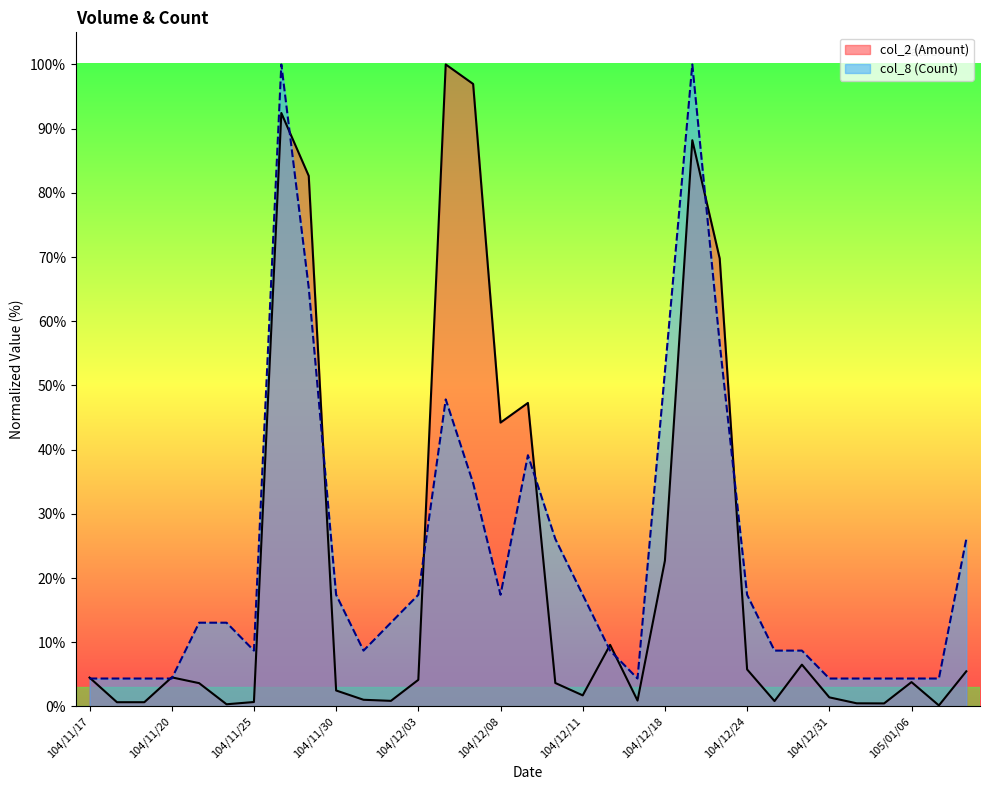

How many times do col_8 (Count) and col_2 (Amount) cross each other?

11